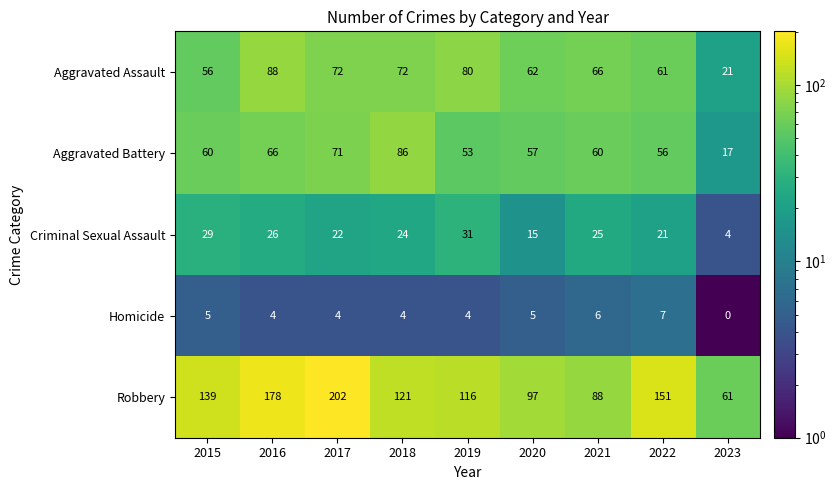

Is it true that Homicide equals 4 at 2018?

True